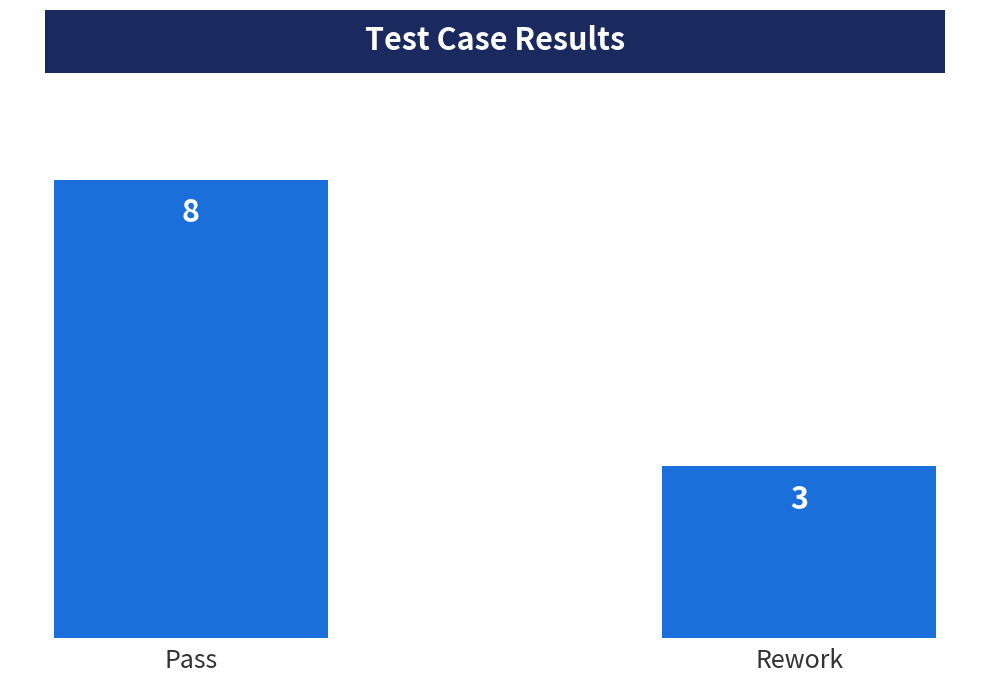

What is the change in value from Pass to Rework?

-5